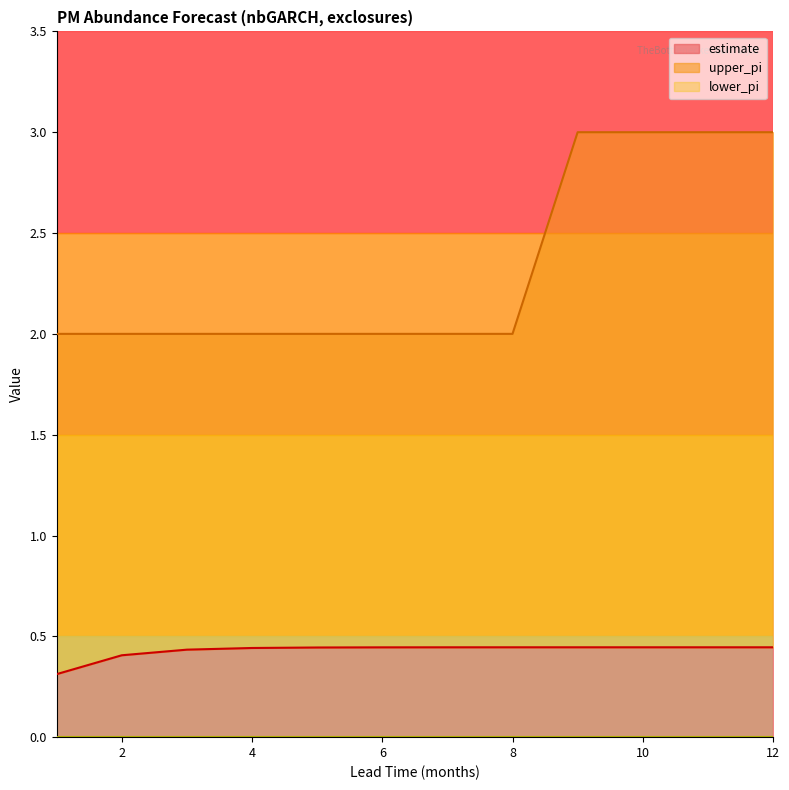

What is the lowest value of the estimate series?

0.3